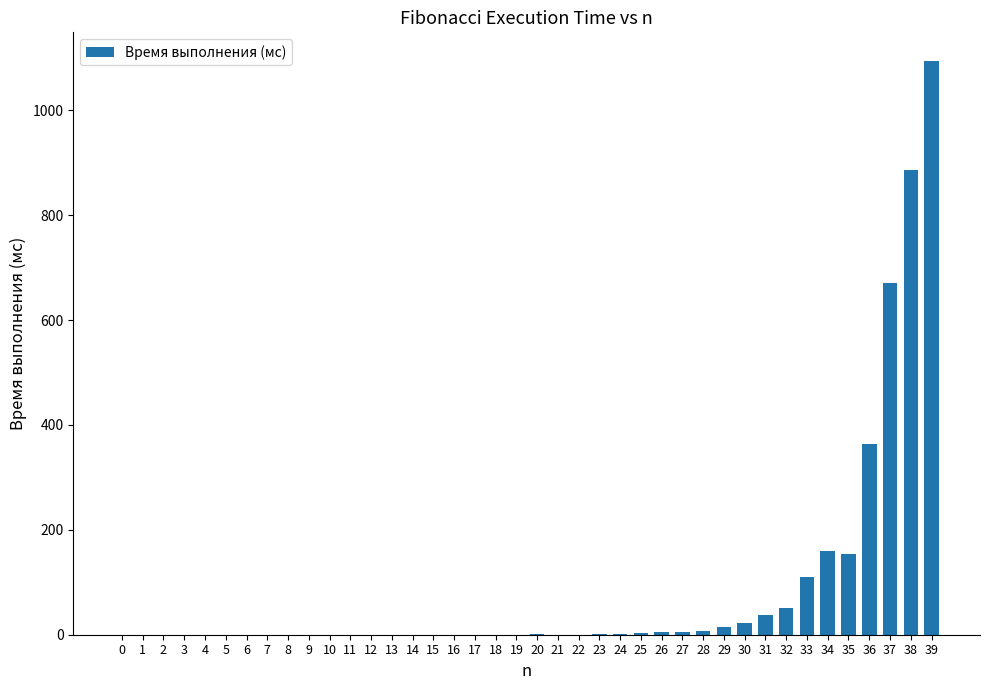

Which label corresponds to the largest value in the chart?

39